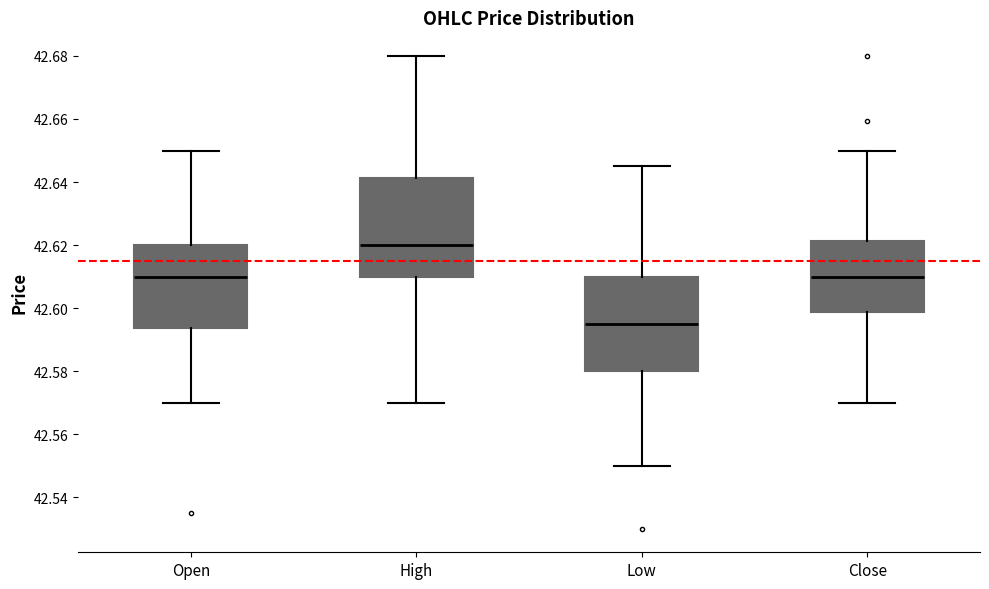

Reading left to right, read every box against the y-axis: the position of its median line, the range the box covers, and the ends of its whiskers. The values are not printed on the chart, so give them approximately, as read against the axis.

Open: median 42.610, box 42.594 to 42.620, whiskers 42.570 to 42.650
High: median 42.620, box 42.610 to 42.642, whiskers 42.570 to 42.680
Low: median 42.596, box 42.580 to 42.610, whiskers 42.550 to 42.646
Close: median 42.610, box 42.598 to 42.622, whiskers 42.570 to 42.650